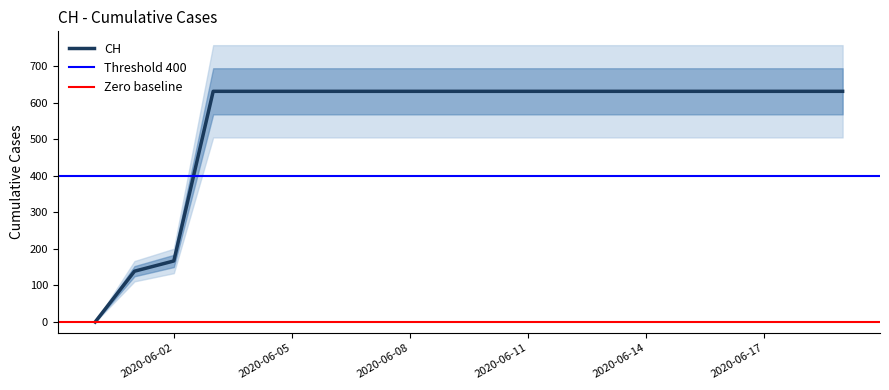

What is the sum of the values at 2020-06-01 and 2020-06-09?

770